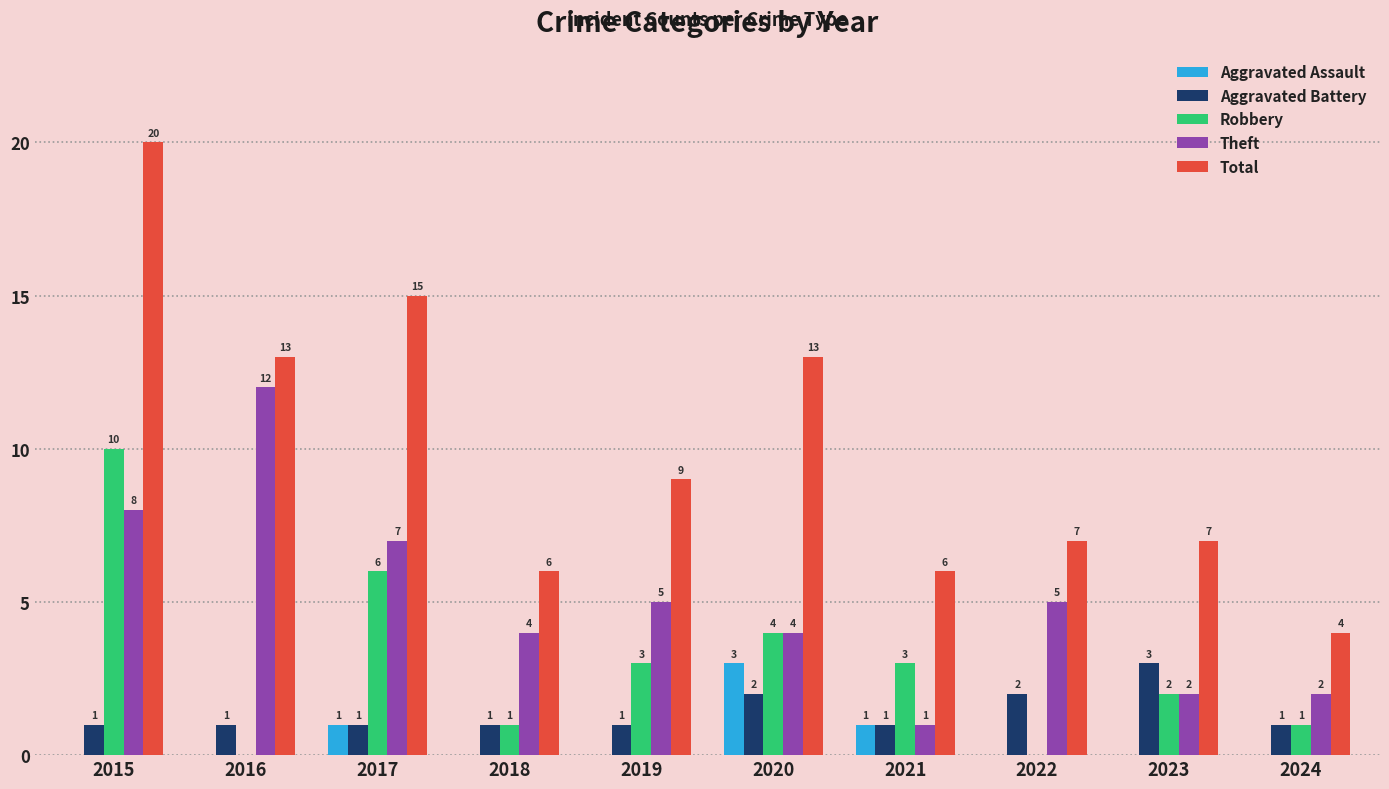

What is the approximate value of Total at 2019?

9